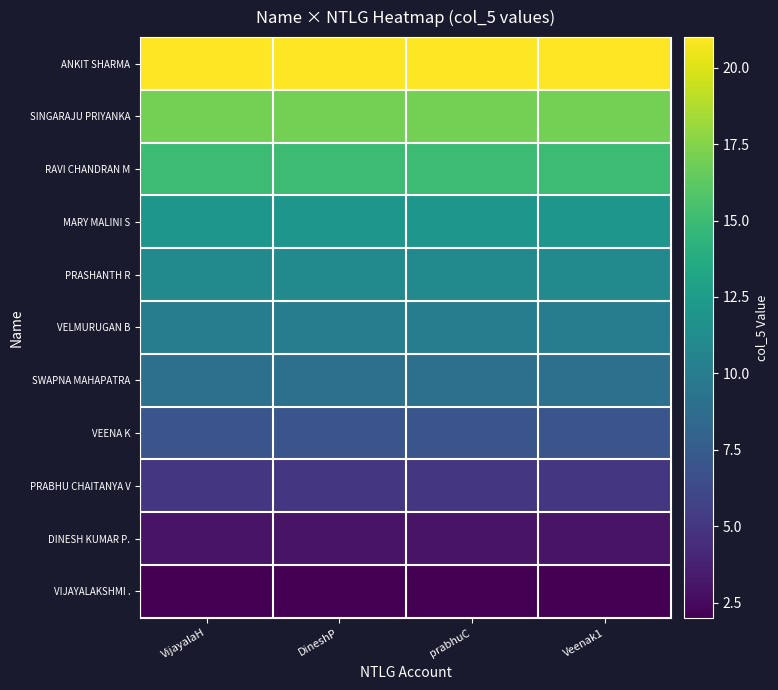

What is the maximum value shown in the chart?

21